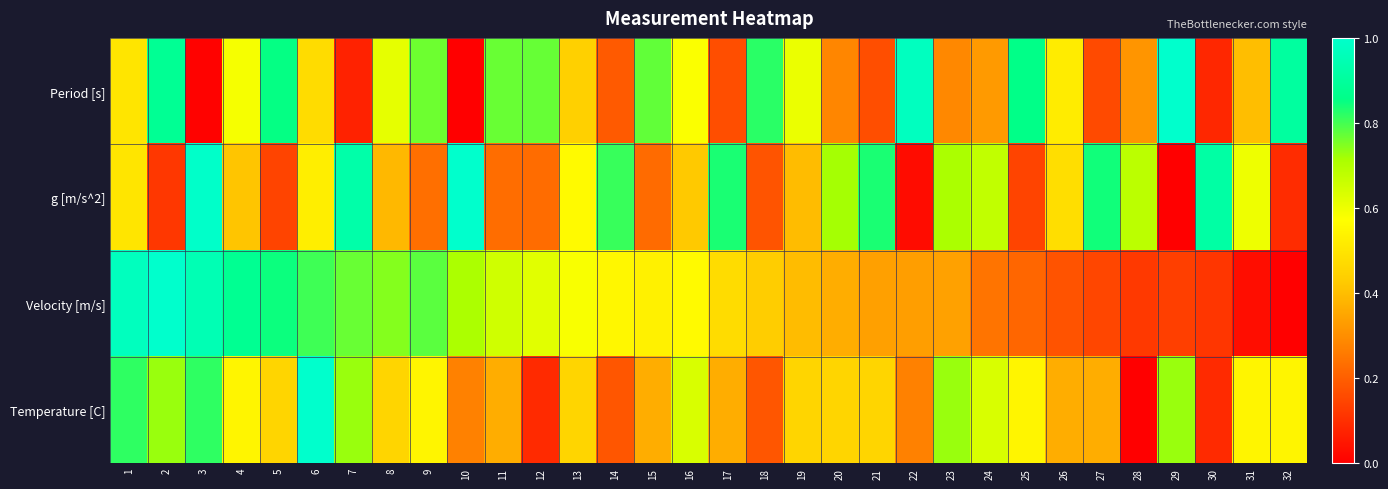

What is the spread (max minus min) of values at 18?

0.6